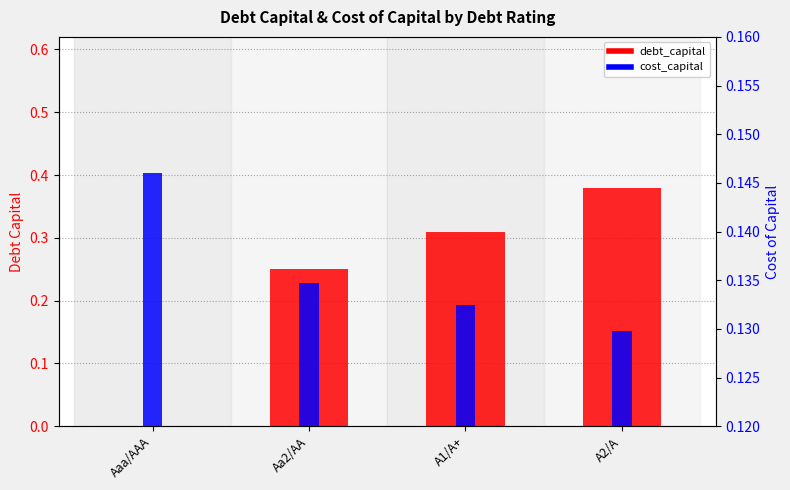

Rank the series by their maximum value, from lowest to highest.

cost_capital, debt_capital